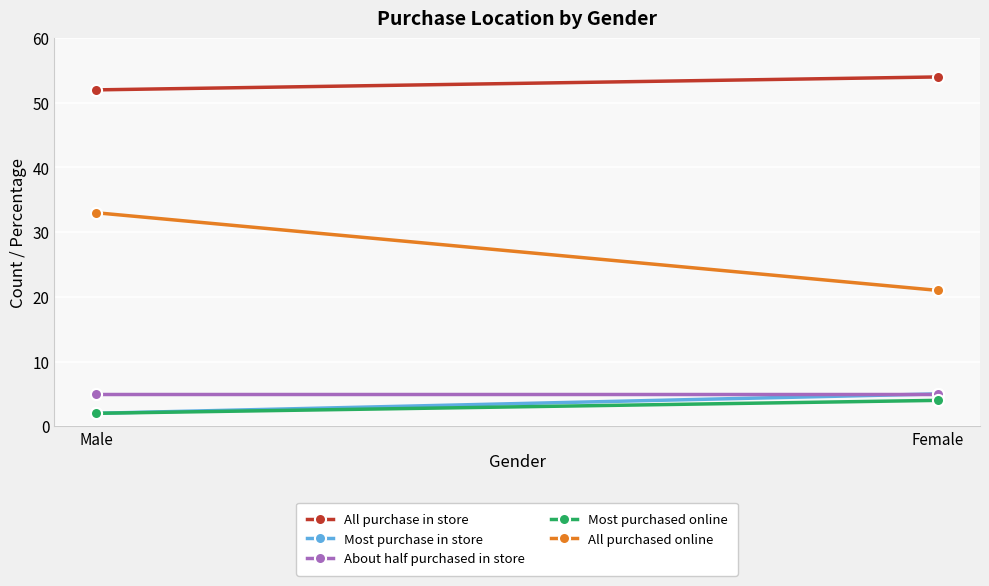

At which label is All purchase in store closest to 53?

Male